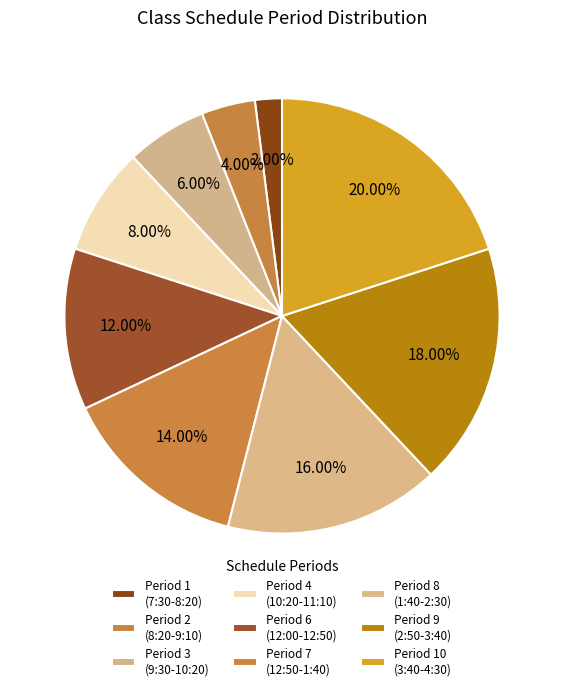

How many slices are in this pie chart?

9